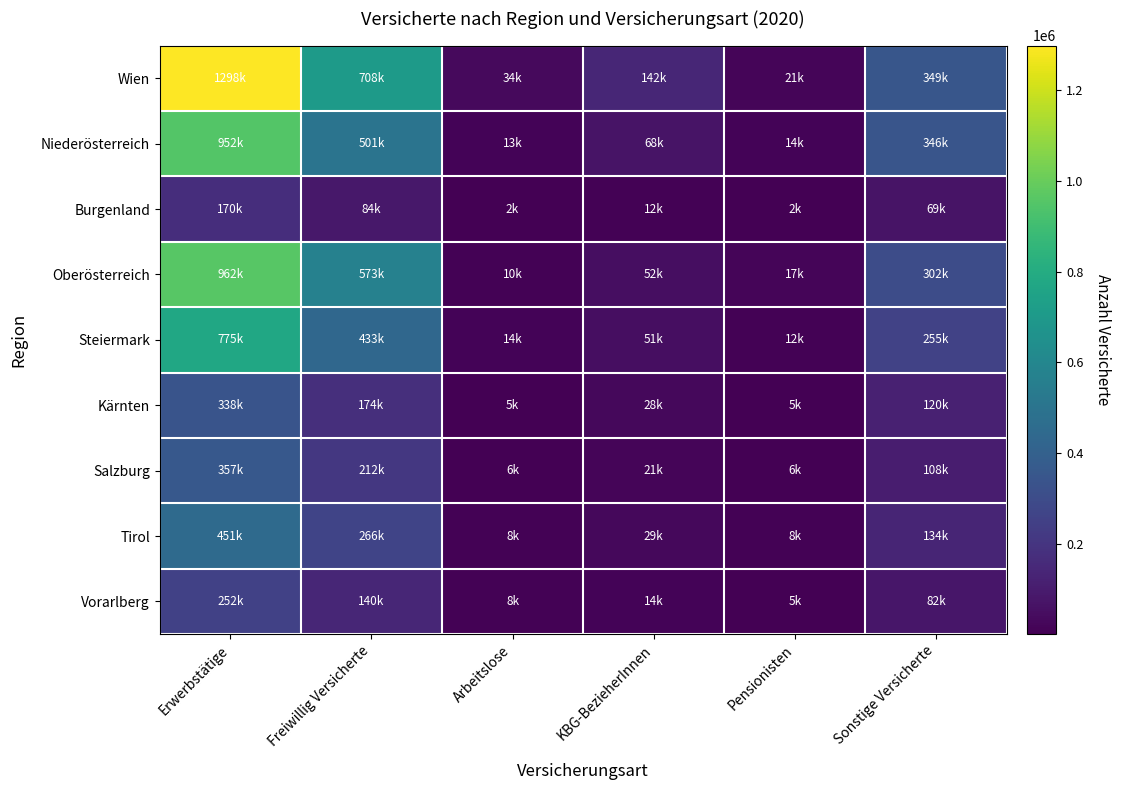

Count the number of categories in the chart.

6